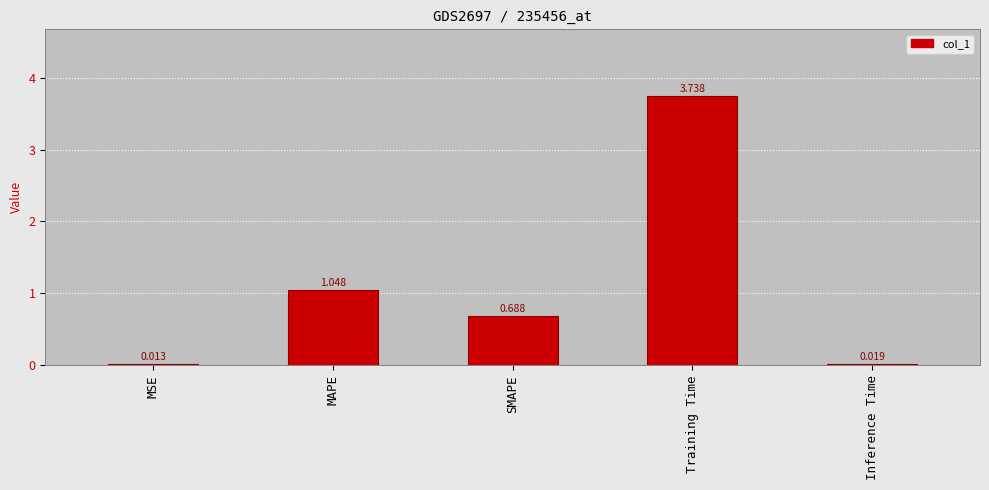

Count the number of categories in the chart.

5